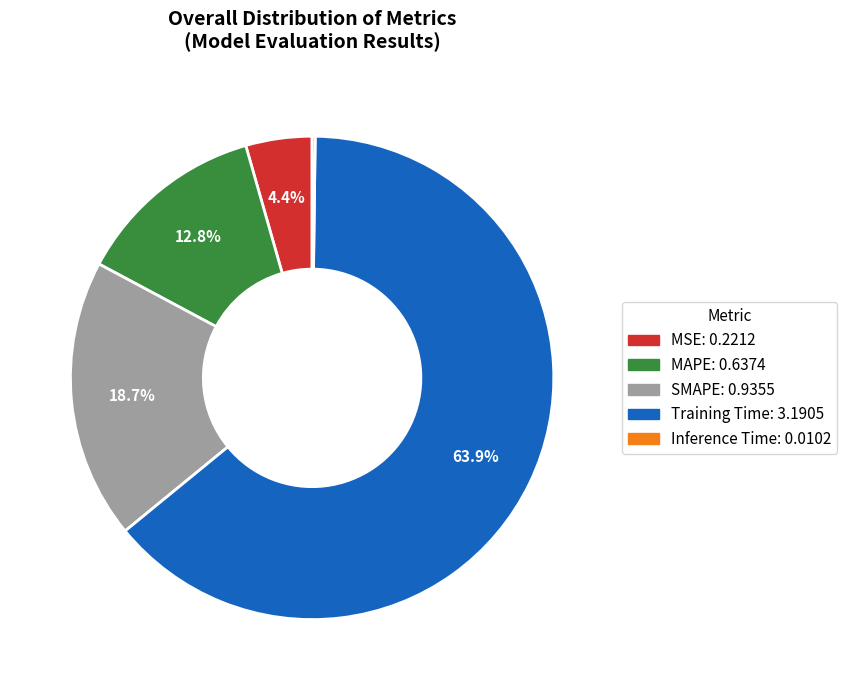

Which category has the biggest portion of the pie?

Training Time